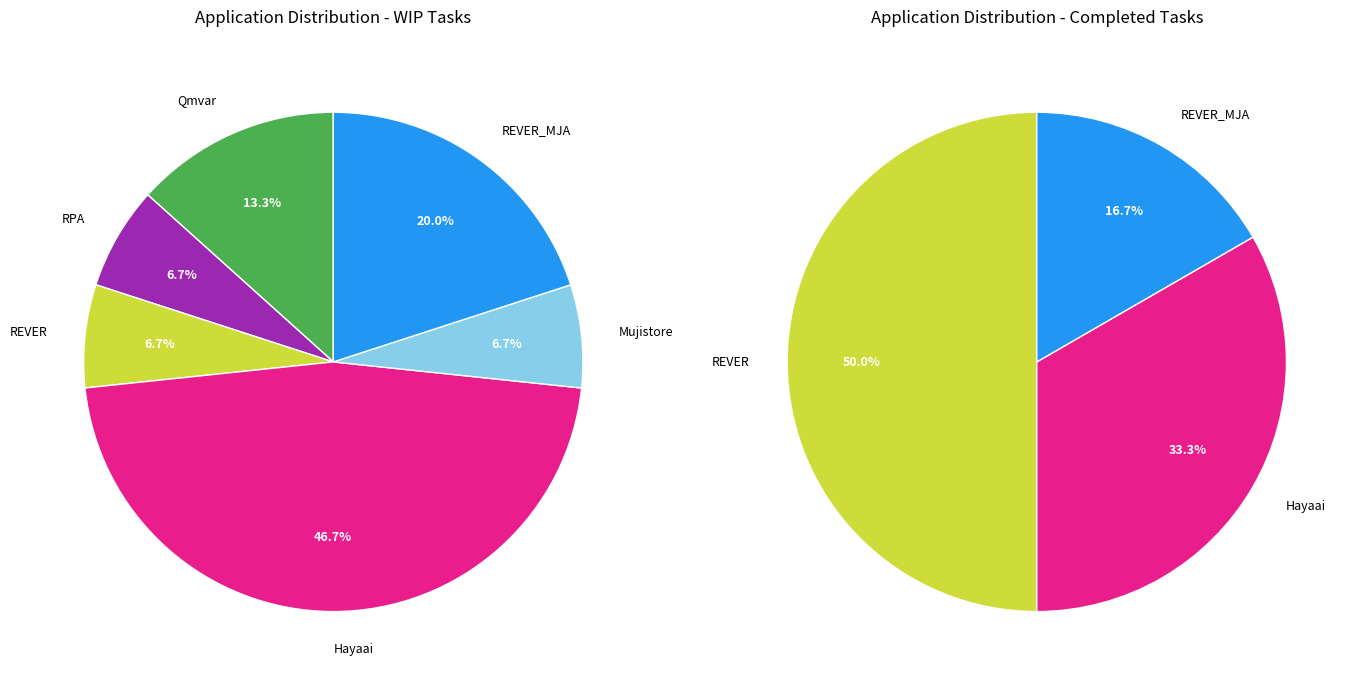

How many segments does this pie chart have?

6